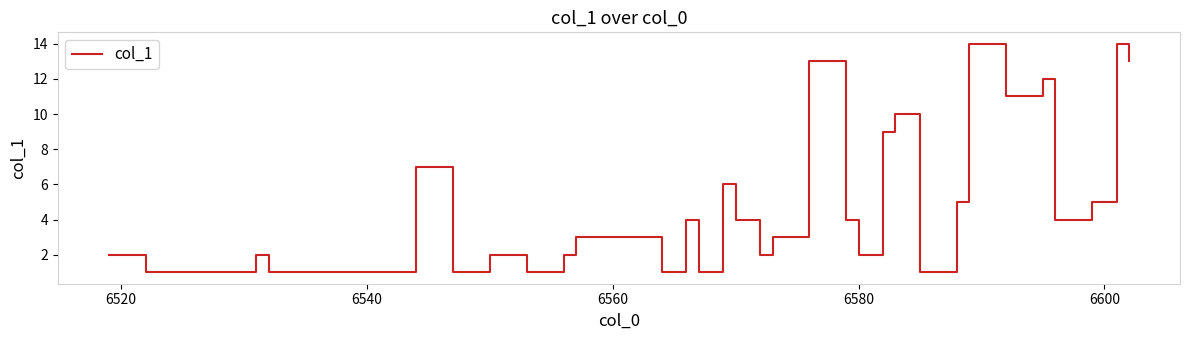

What is the difference between the maximum and minimum values?

13